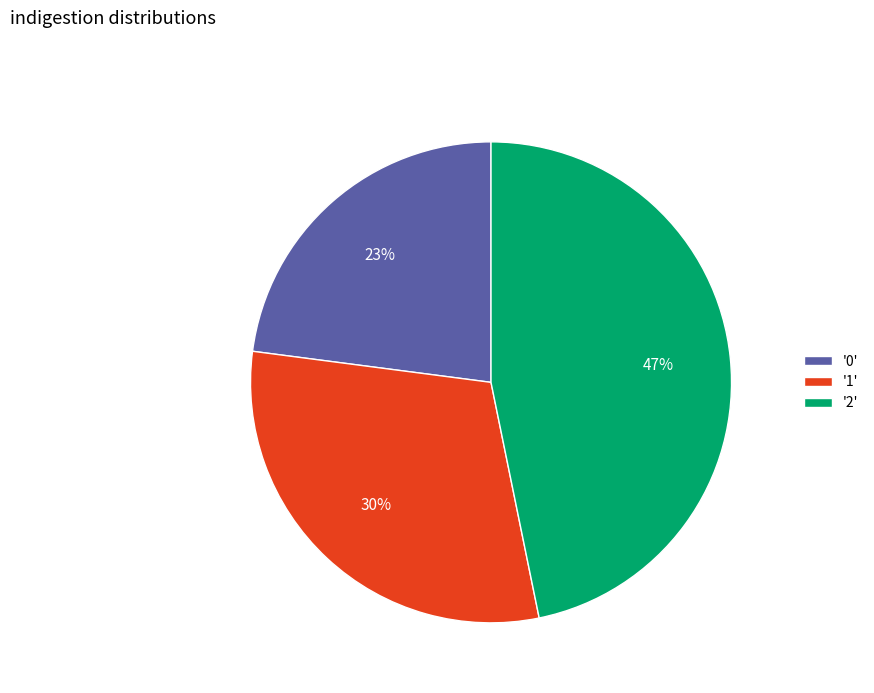

Count the number of slices in the pie.

3